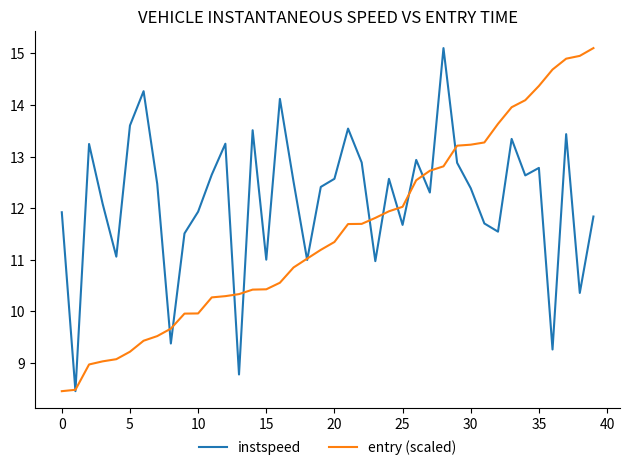

What is the minimum value shown in the chart?

8.5